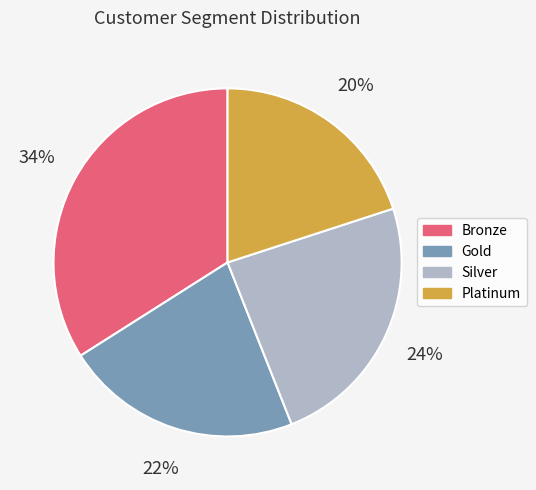

Is Gold the majority of the pie?

No